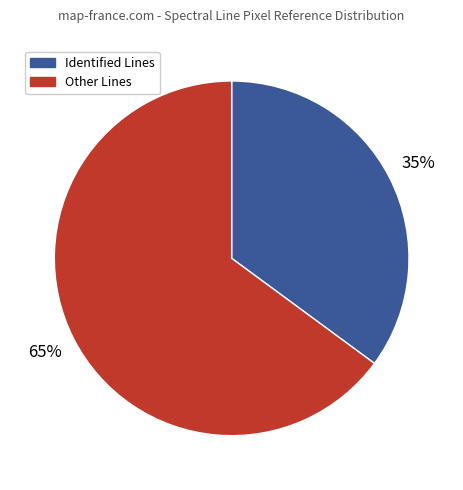

True or false: Other Lines accounts for 70% of the total.

False